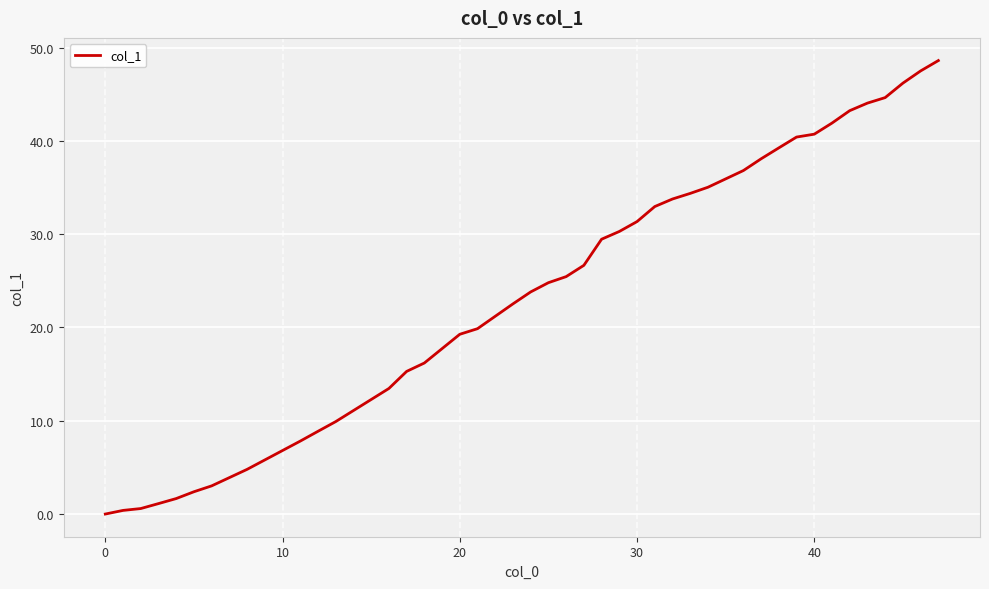

What is the difference between the maximum and minimum values?

48.6